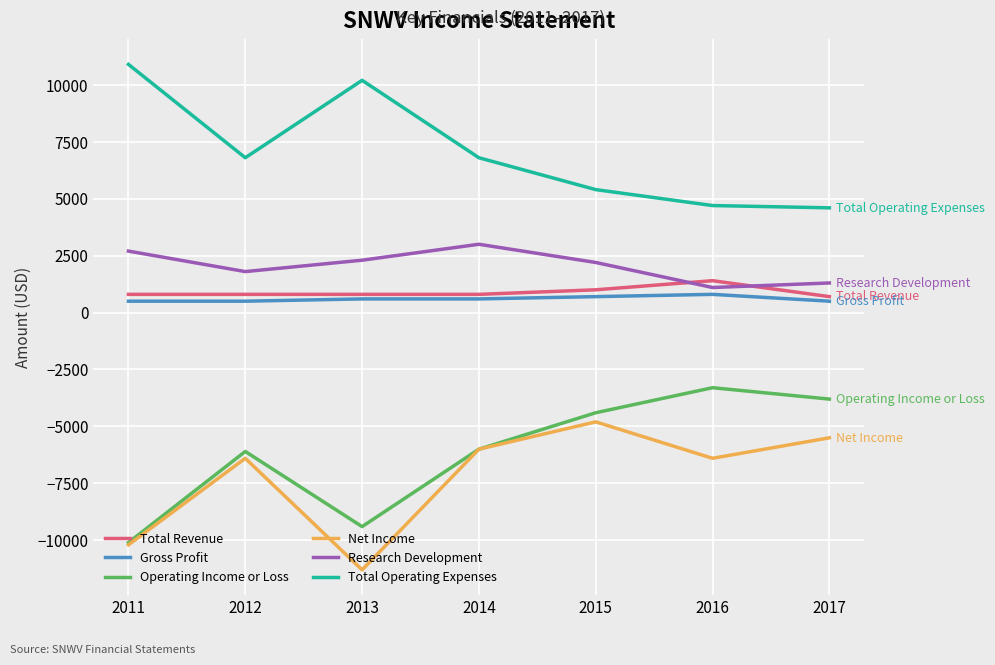

At which label is Operating Income or Loss closest to -6700?

2012